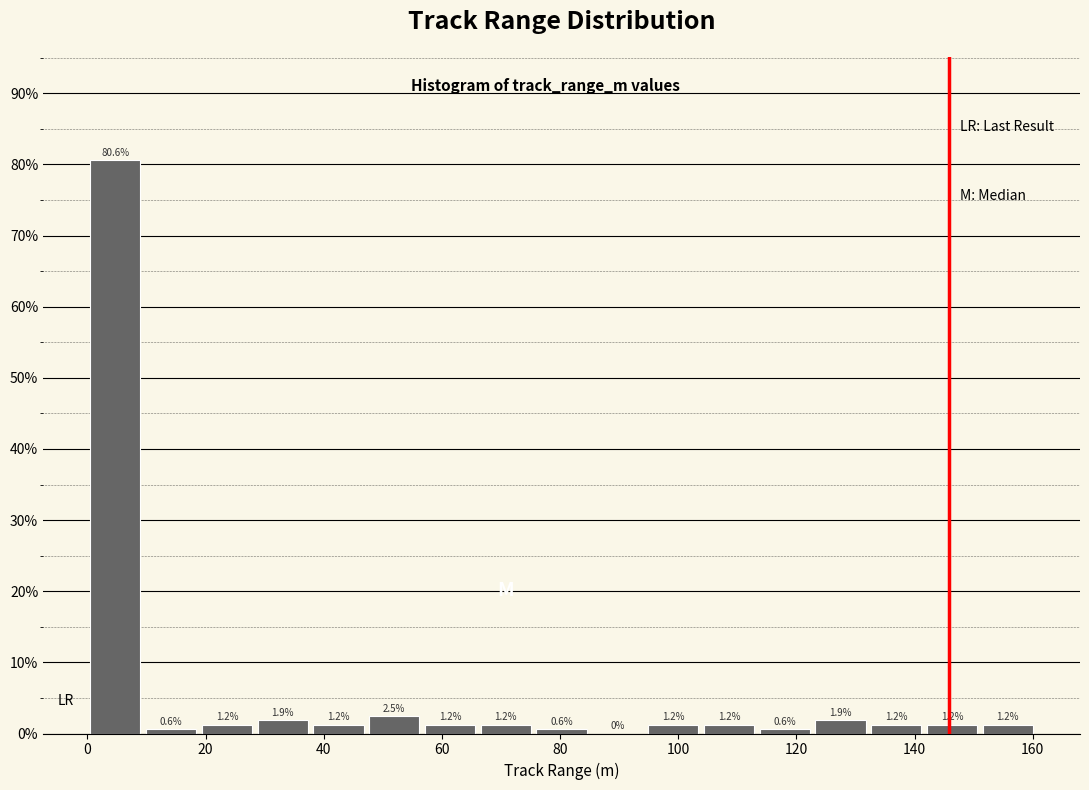

Over which range of the x-axis is the bar tallest?

0 to 10